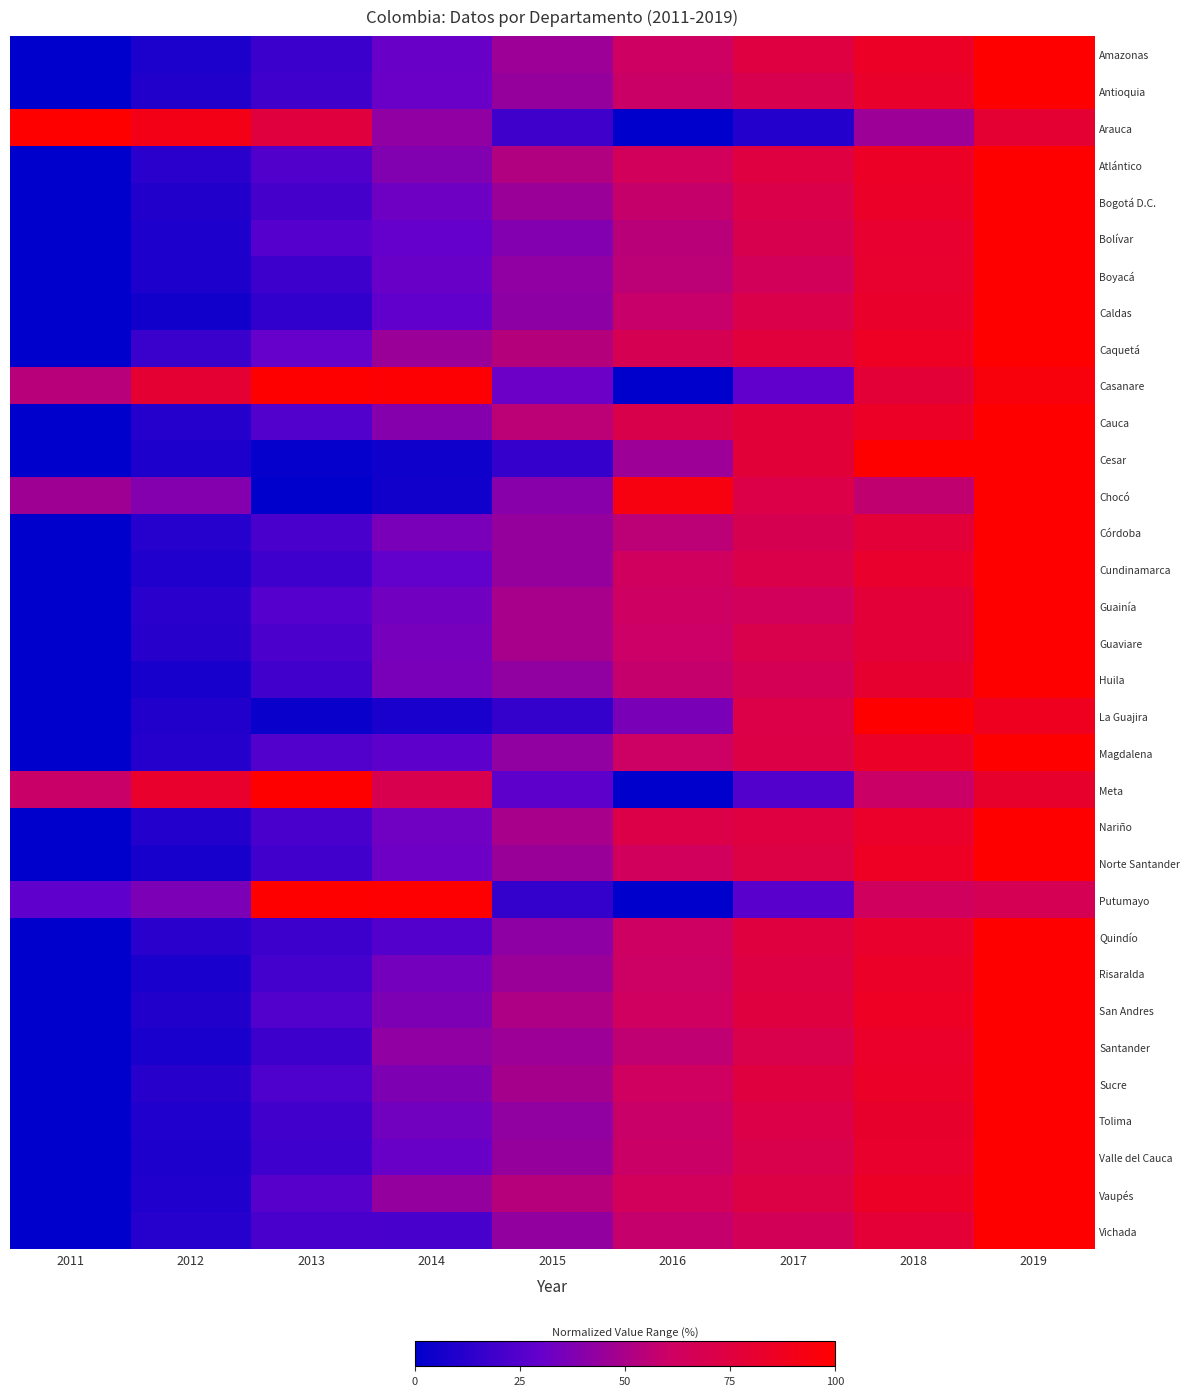

What is the total value across all series at 2016?

17.7